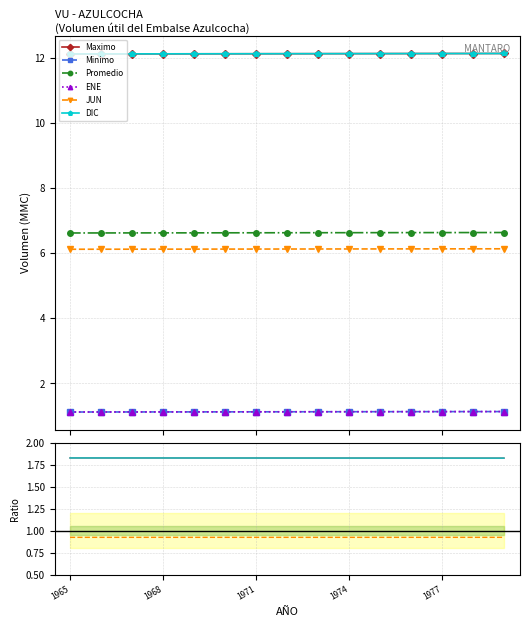

True or false: DIC and Minimo cross at least once.

False